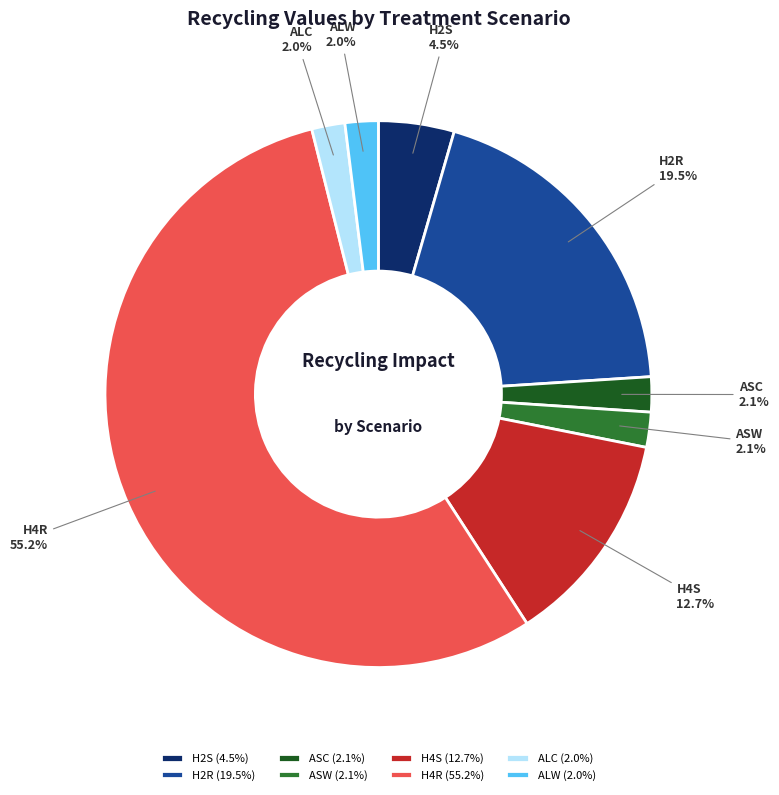

To the nearest percent, what is the difference between the H4S and ASW slice percentages?

11%